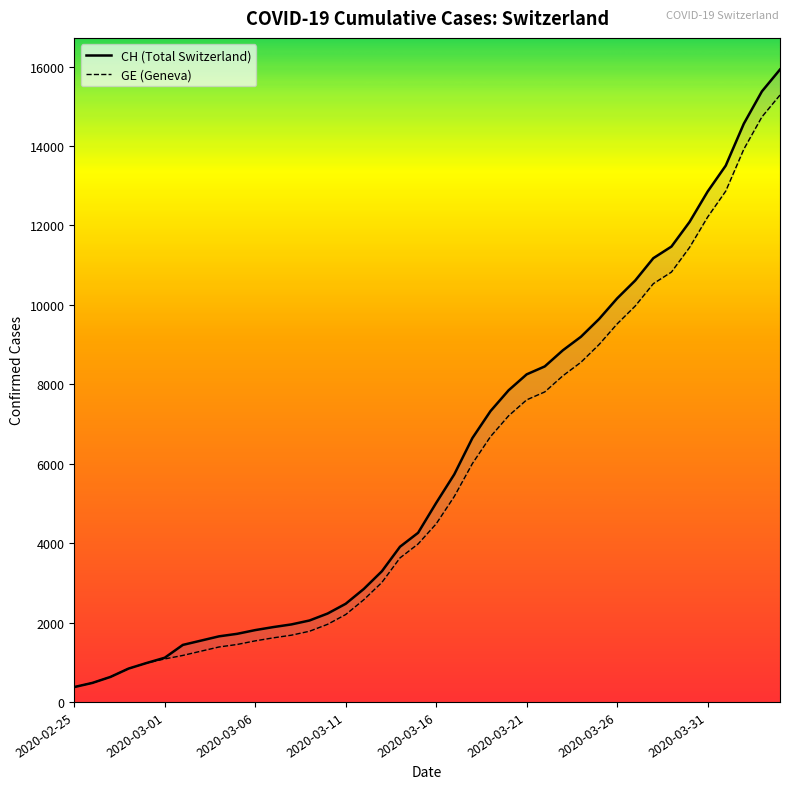

At which label does CH reach its peak?

2020-04-04